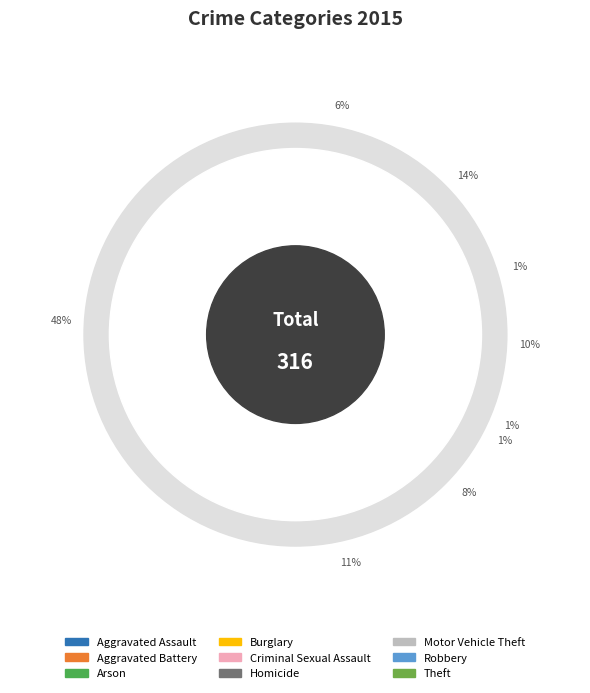

Rank the categories by value from highest to lowest.

Theft, Aggravated Battery, Robbery, Burglary, Motor Vehicle Theft, Aggravated Assault, Criminal Sexual Assault, Homicide, Arson